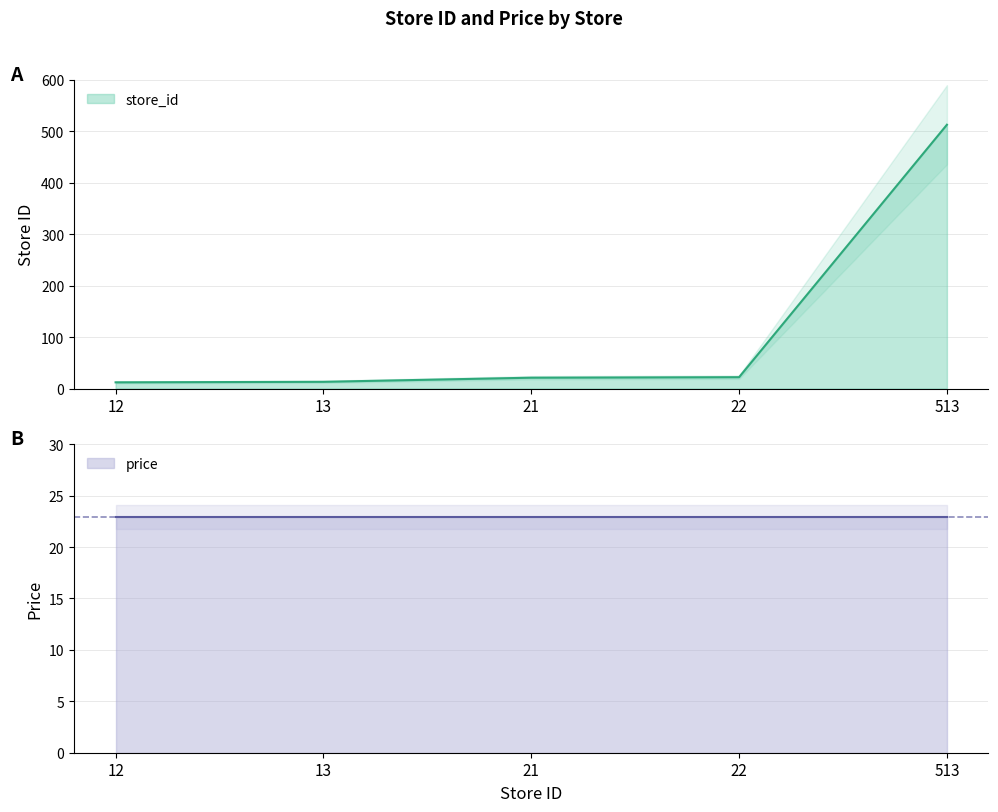

The chart shows a value of 21 at 21. True or false?

True